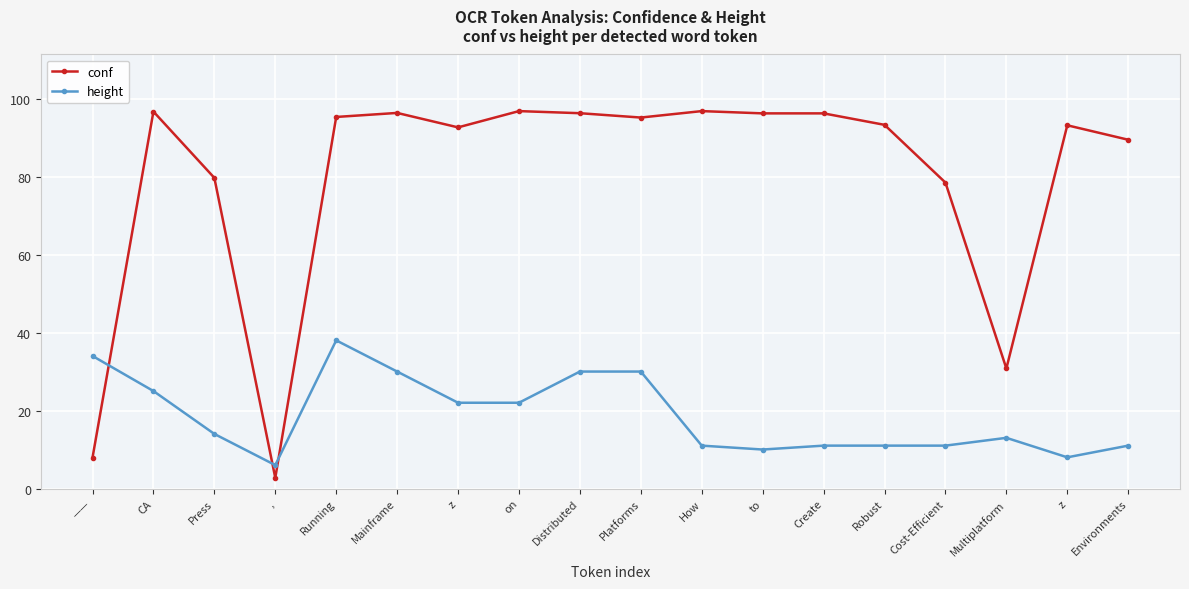

How many data points in height are less than 14?

9